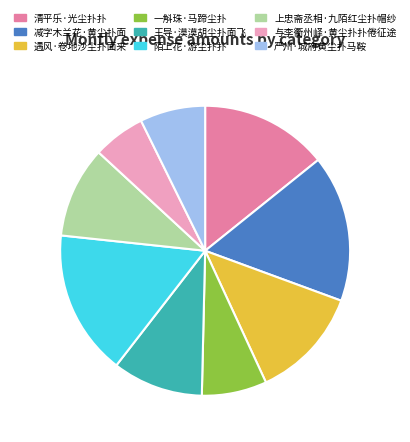

Which category has the smallest portion of the pie?

与李衢州峄·黄尘扑扑倦征途